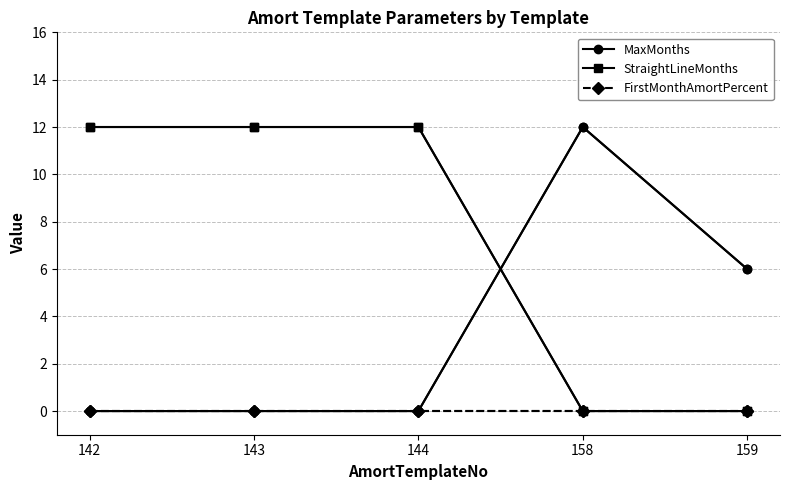

What is the sum of the MaxMonths values at 159 and 144?

6